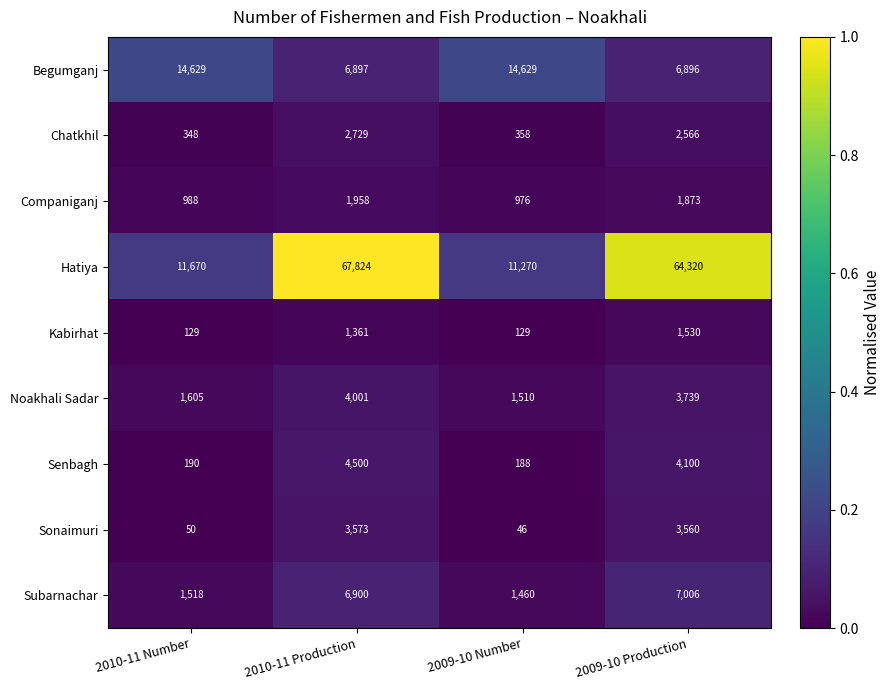

What is the total value across all series at 2009-10 Production?

95590